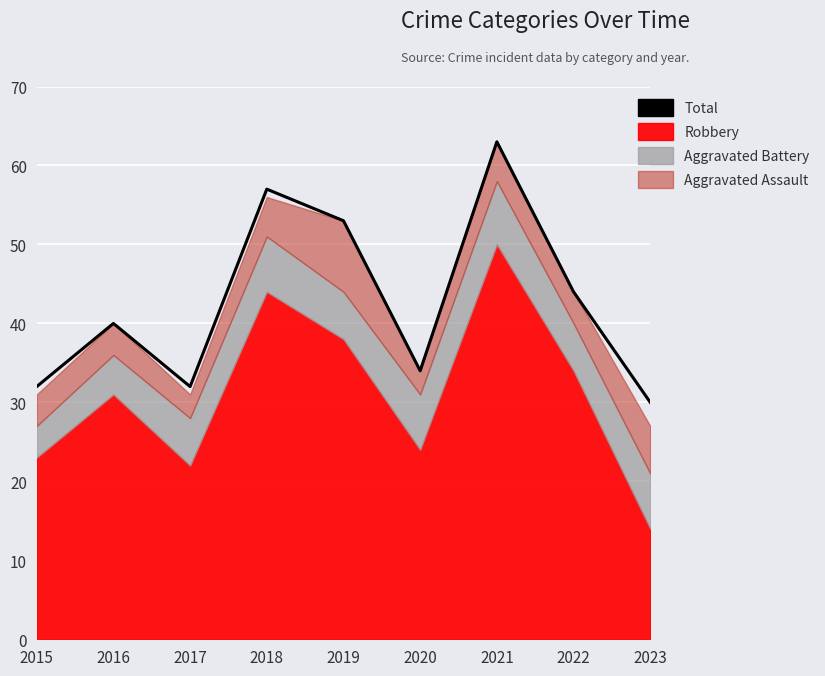

Is it true that the value at 2021 is 92?

False